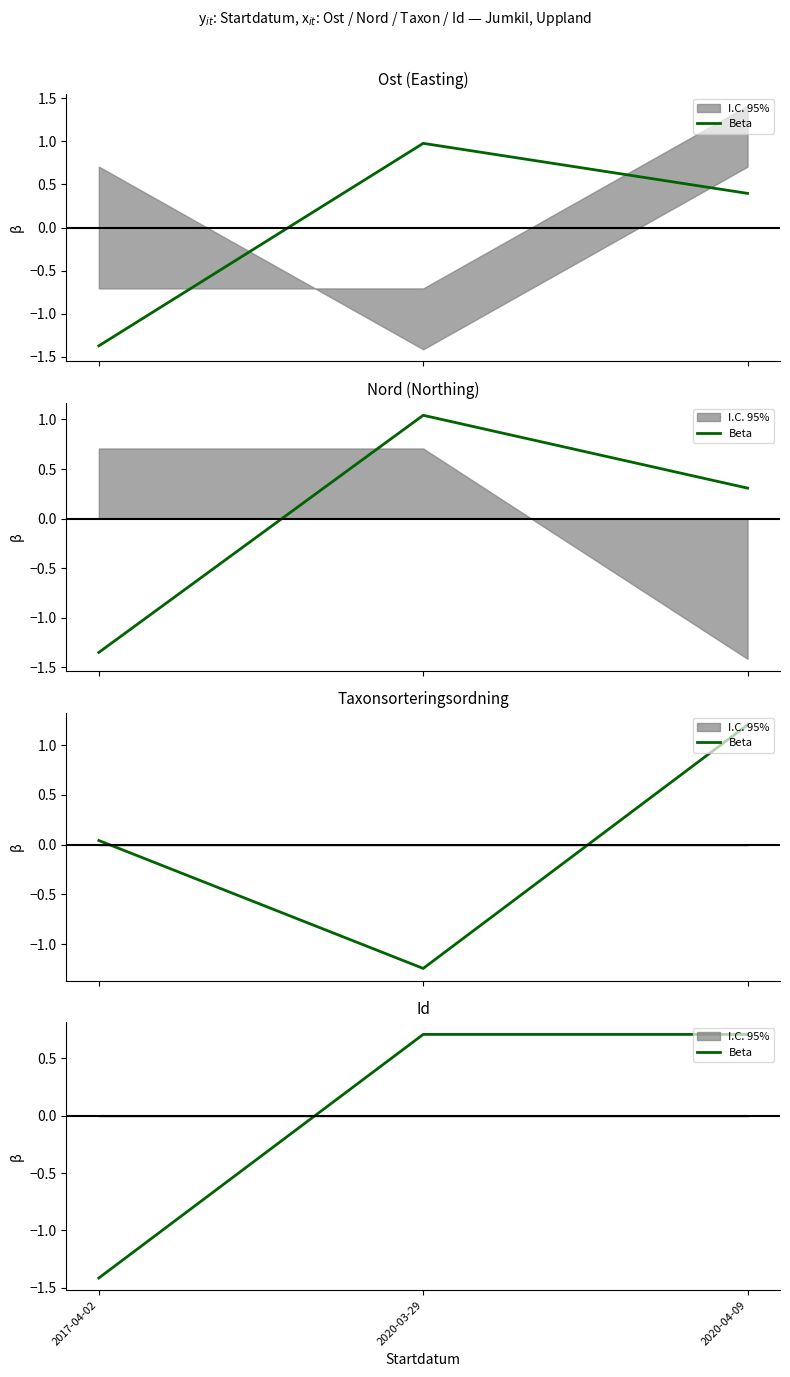

What is the sum of the values at 2017-04-02 and 2020-04-09?

-0.7